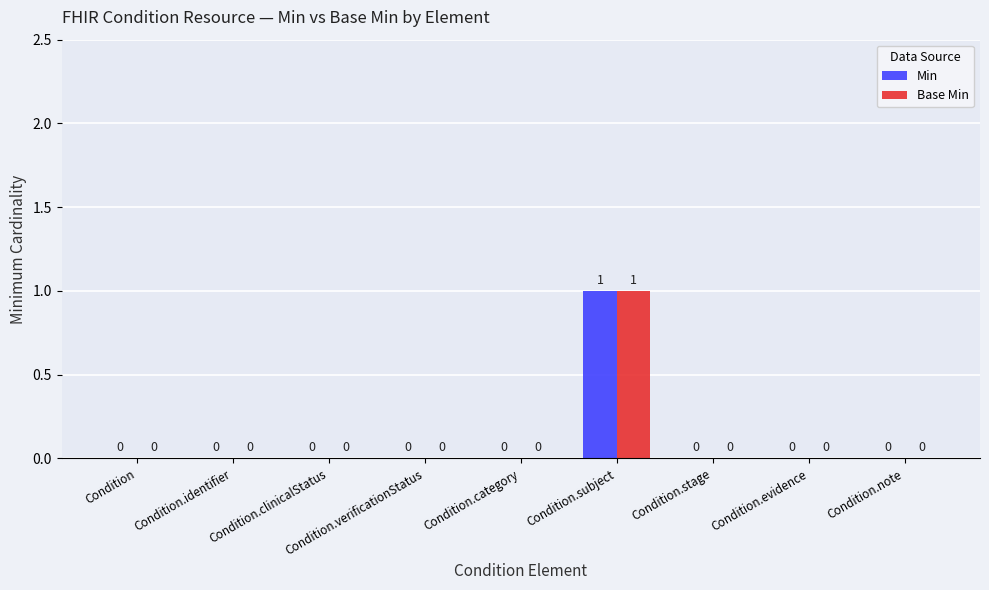

What is the sum of all Base Min values?

1